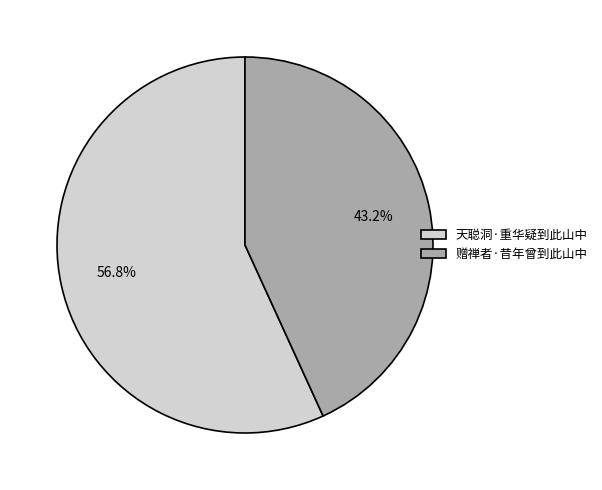

Between 赠禅者·昔年曾到此山中 and 天聪洞·重华疑到此山中, which is larger?

天聪洞·重华疑到此山中